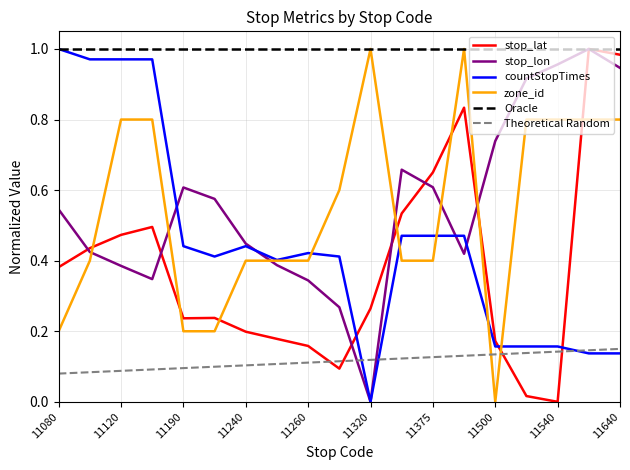

What is the sum of the countStopTimes values at 11190 and 11250?

0.8